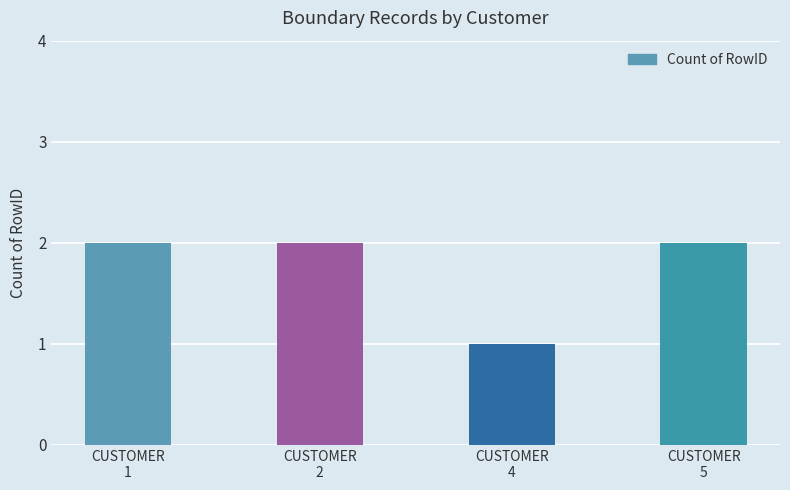

What is the sum of all values?

7